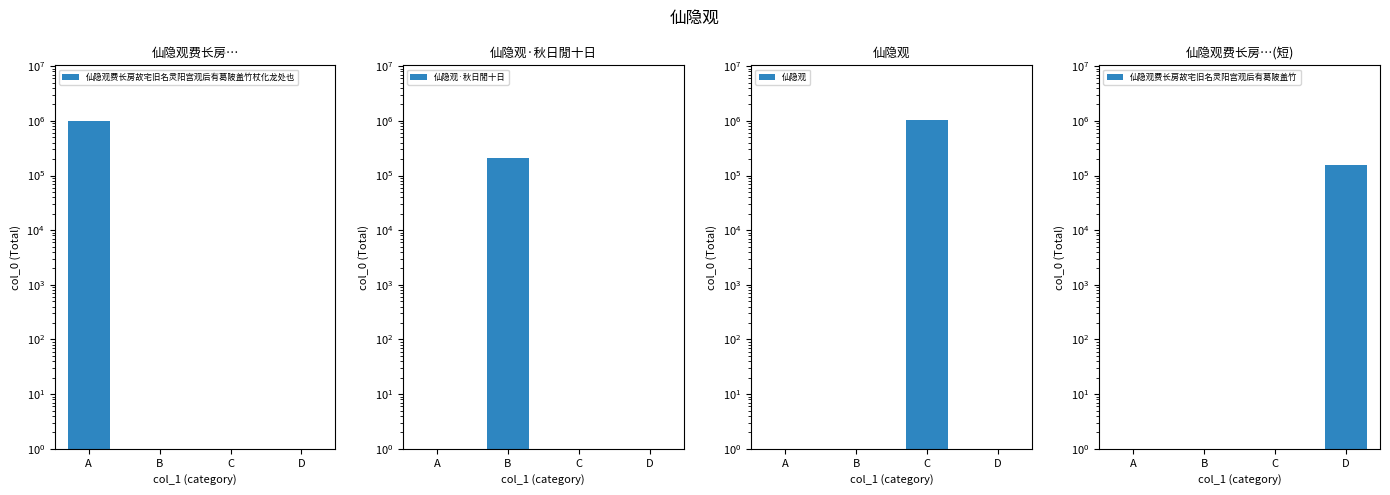

Between C and D, which series saw the biggest shift?

仙隐观